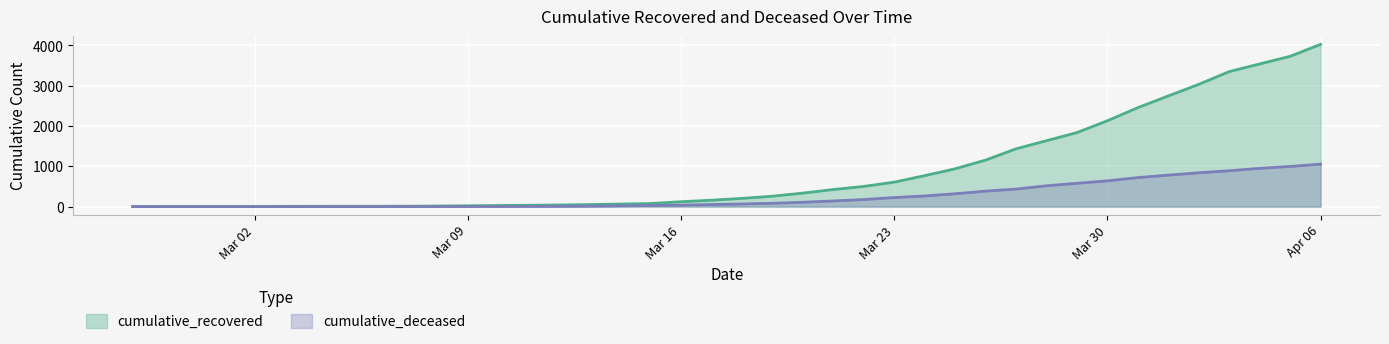

How many values in the cumulative_deceased series are below 65?

20